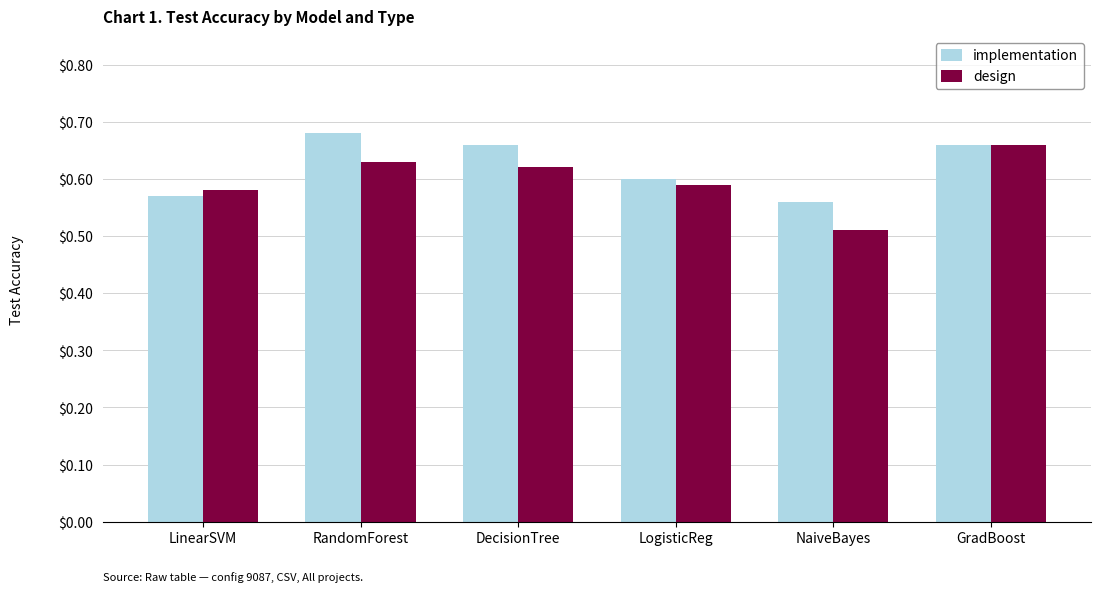

How many bars are there in each group?

2